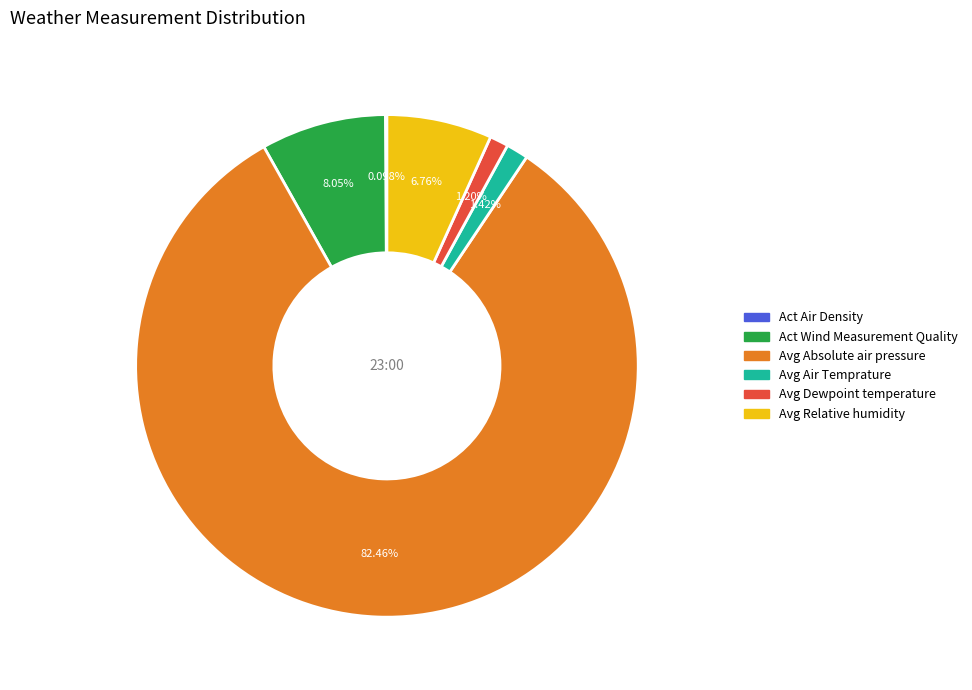

Is there a majority slice in this chart?

Yes